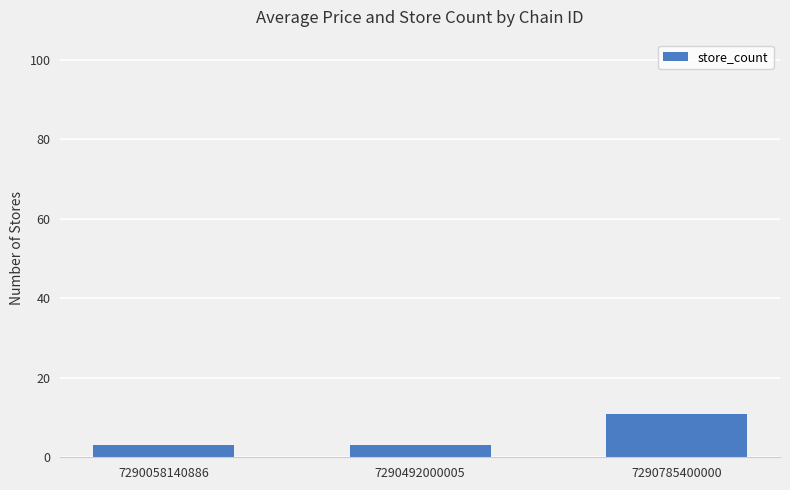

The value at 7290058140886 is 3. True or false?

True